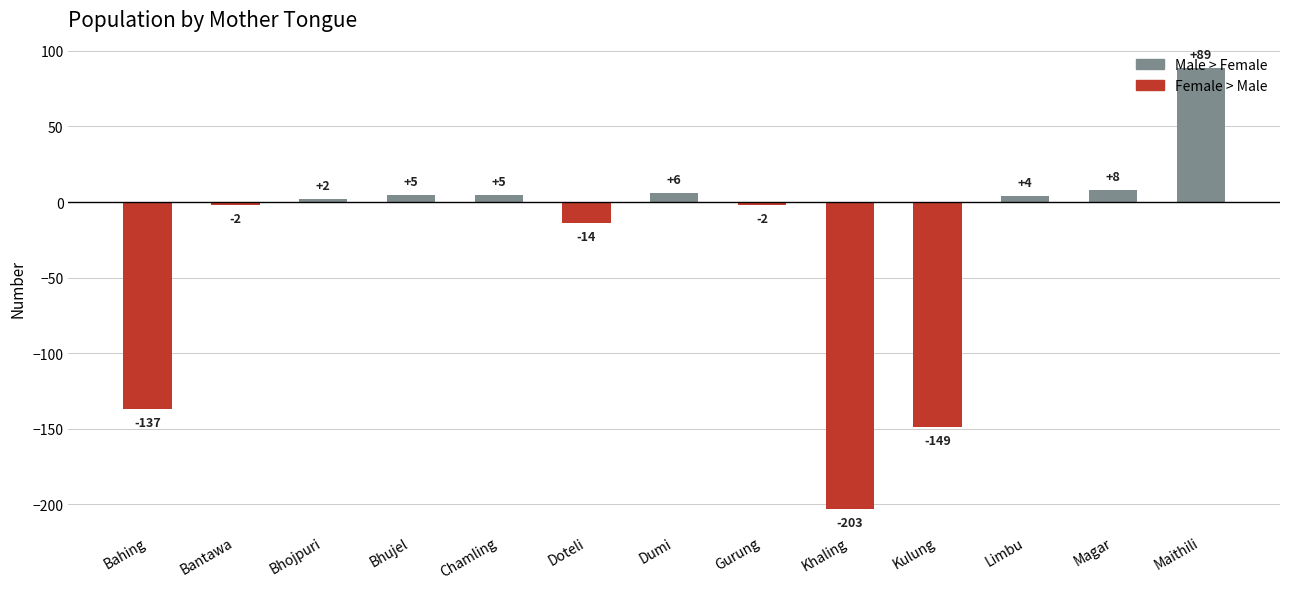

What is the change in value from Dumi to Gurung?

-8